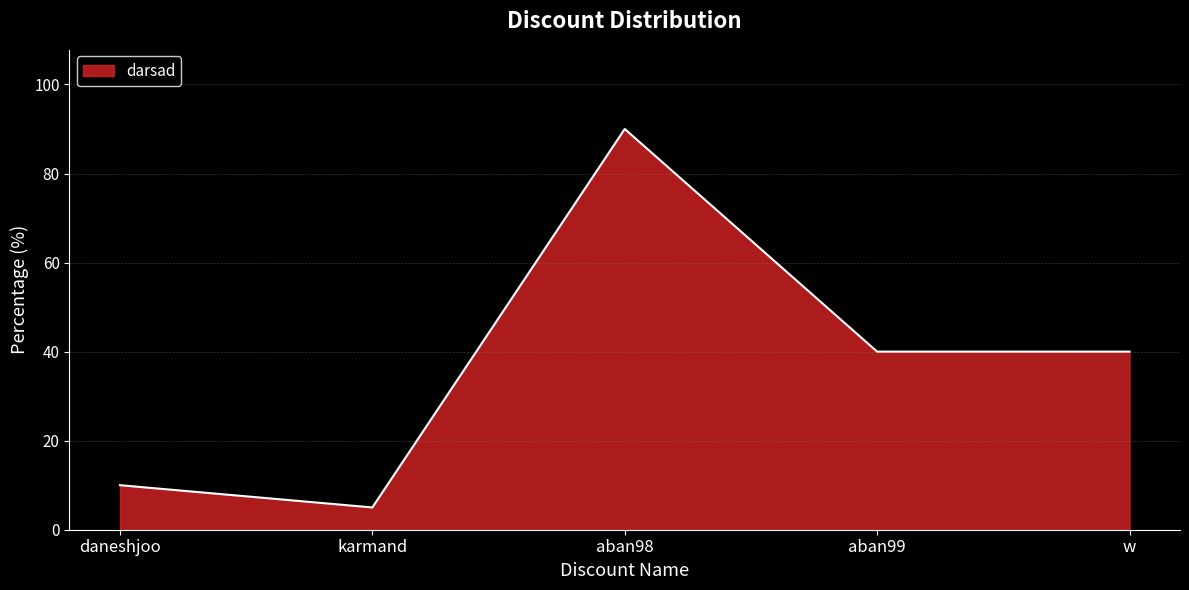

How many interior local peaks (higher than both neighbors) does the data have?

1